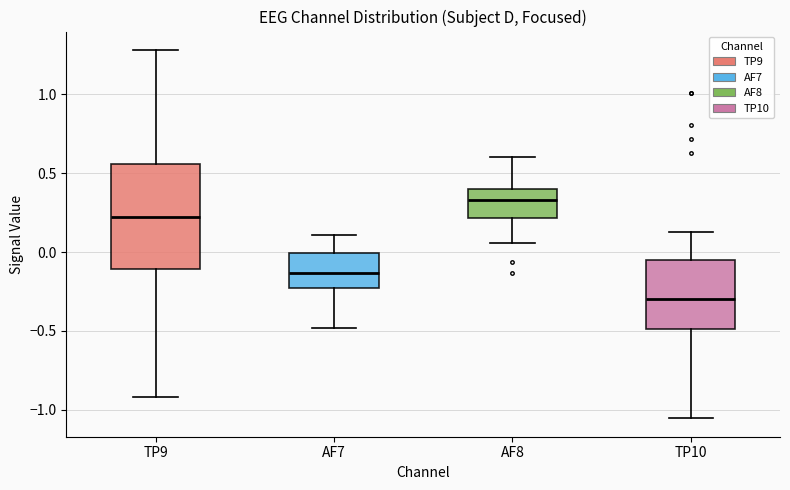

Where is the upper edge of the box for TP9 on the y-axis? The values are not printed on the chart, so give them approximately, as read against the axis.

0.55